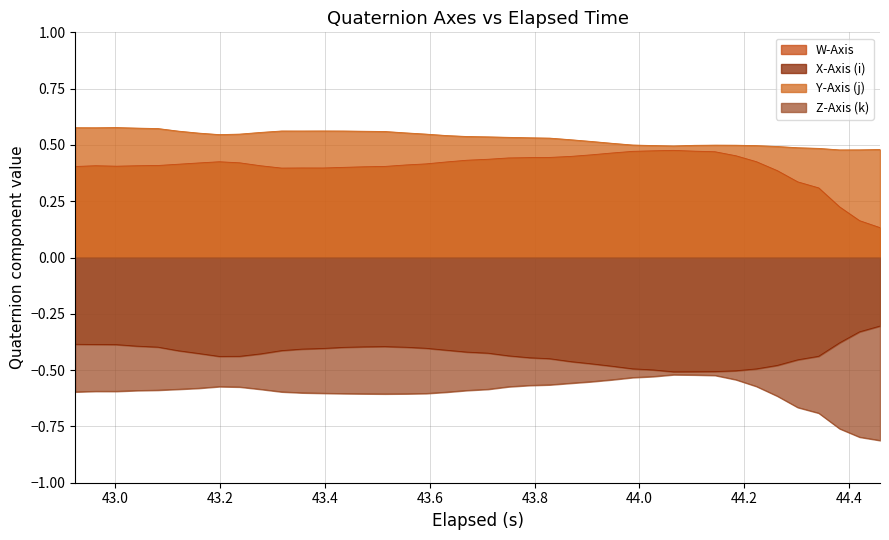

True or false: X and W cross at least once.

False